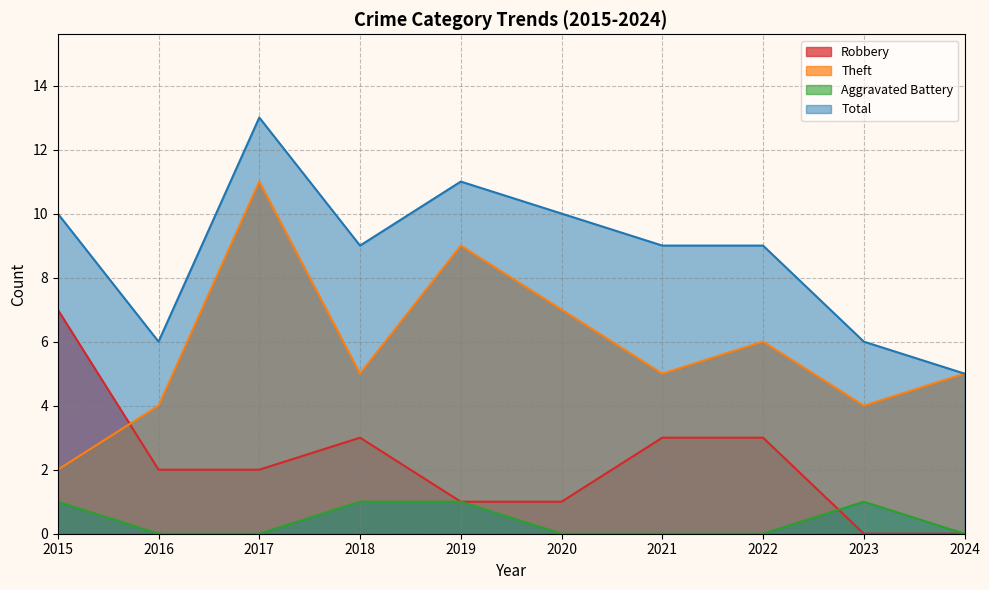

Reading right to left, list all the values displayed in this chart.

Robbery: 0	0	3	3	1	1	3	2	2	7
Theft: 5	4	6	5	7	9	5	11	4	2
Aggravated Battery: 0	1	0	0	0	1	1	0	0	1
Total: 5	6	9	9	10	11	9	13	6	10